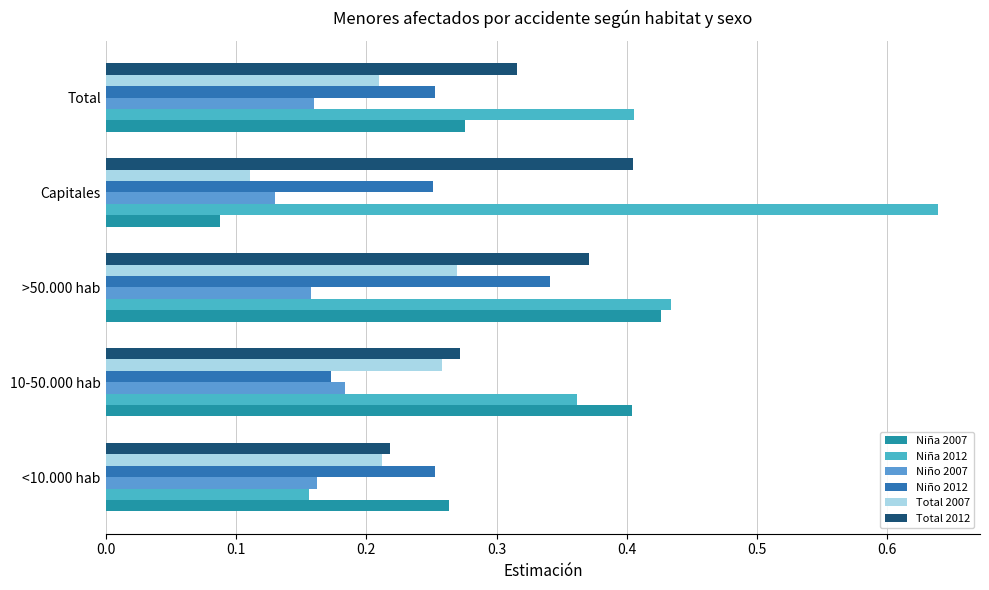

What is the highest value of the Niño 2012 series?

0.3